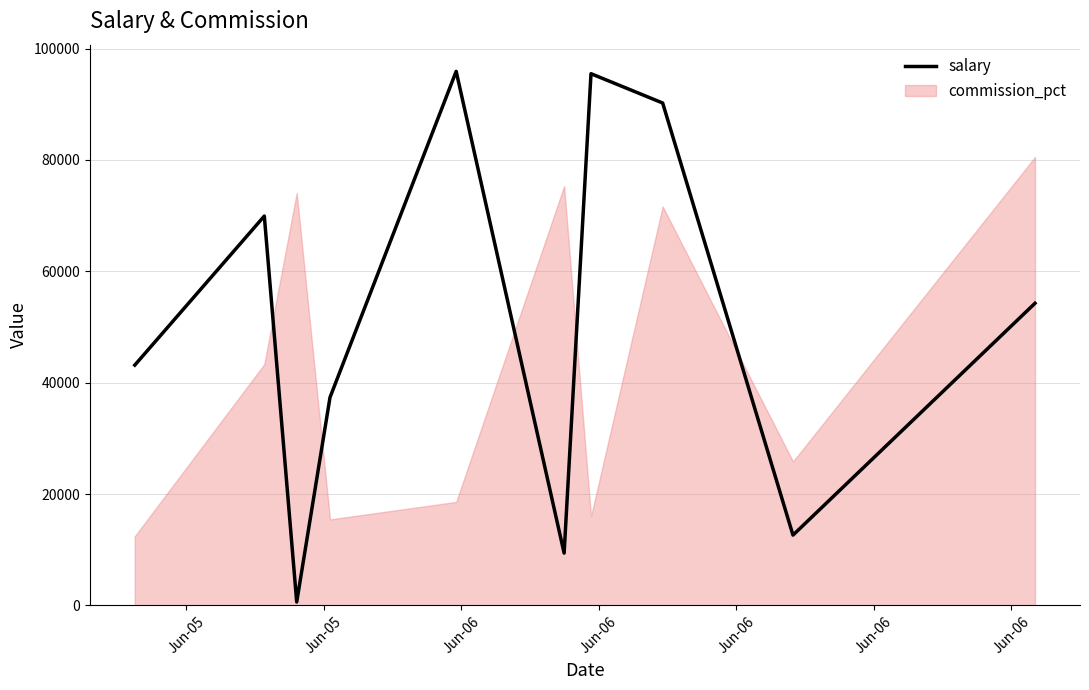

Which has a higher value, Jun-06 or Jun-06?

Jun-06